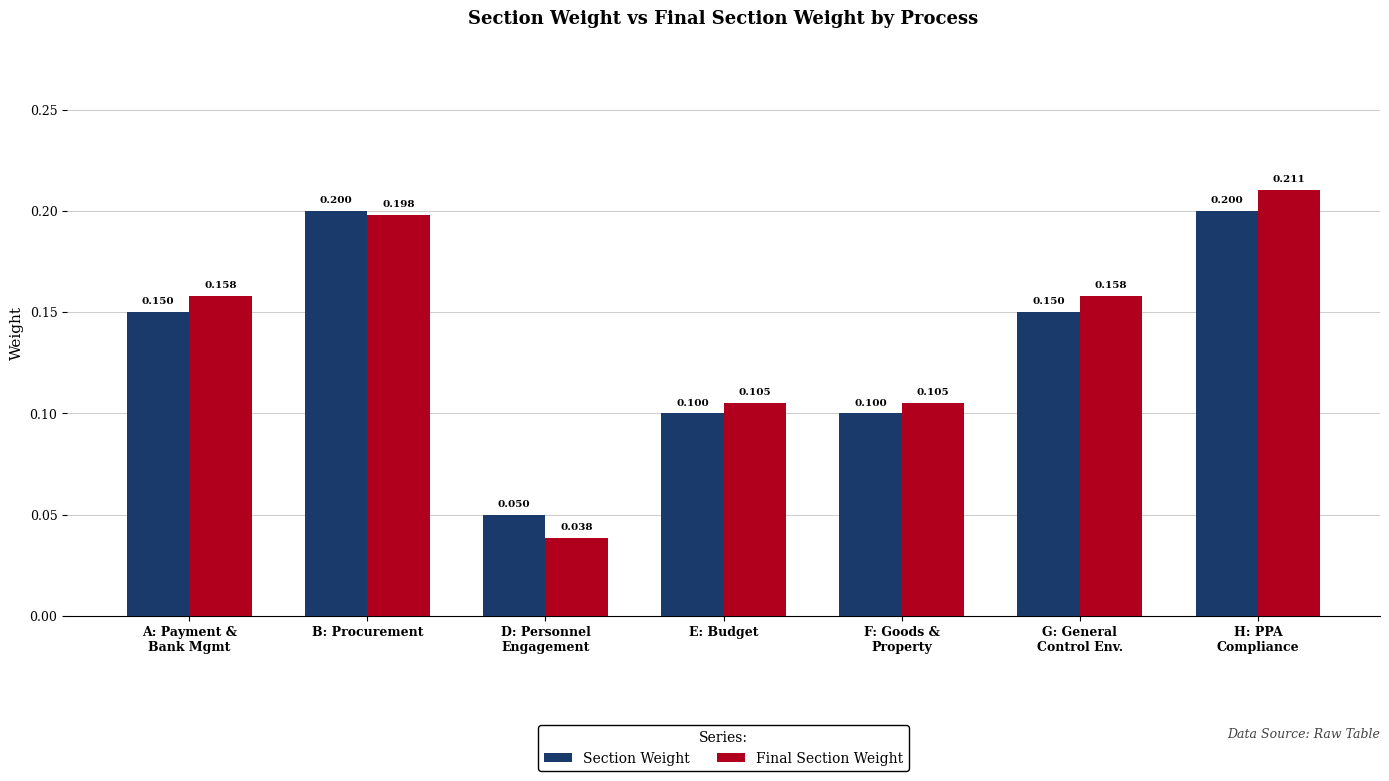

What value does the Section Weight series have at H: PPA
Compliance?

0.2